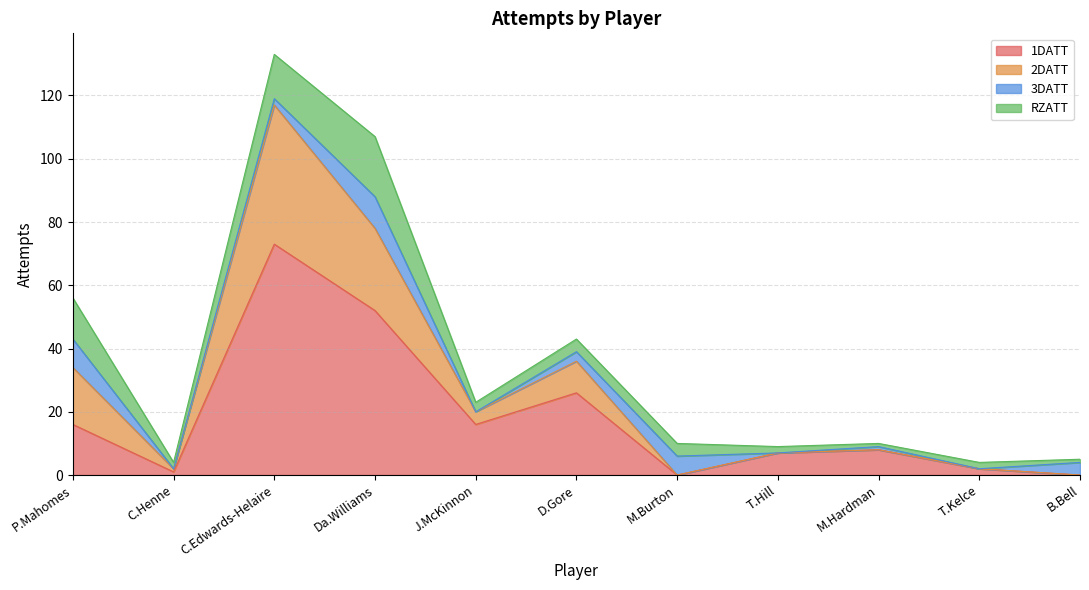

Which category has the highest value in the 1DATT series?

C.Edwards-Helaire